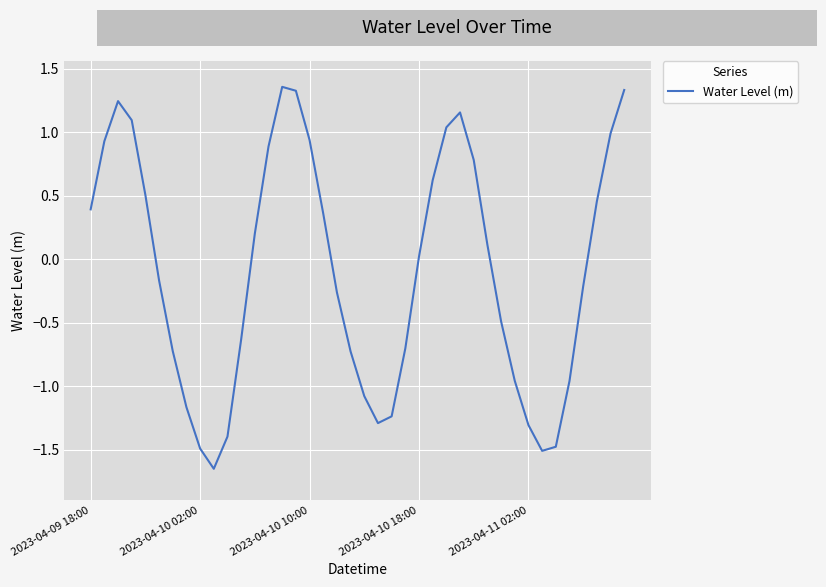

What is the difference between the maximum and minimum values?

3.0